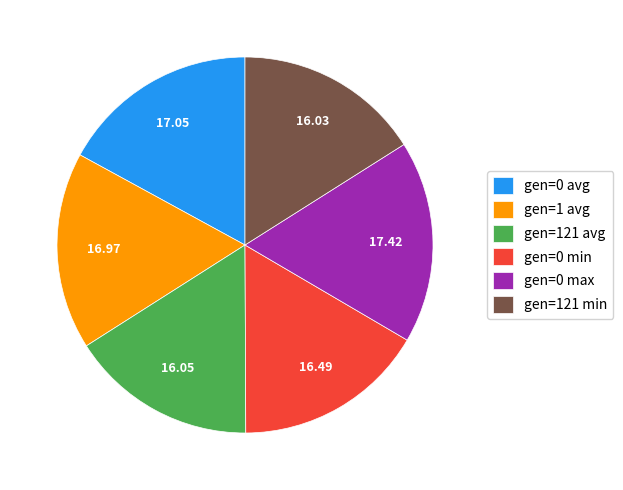

Is there a majority slice in this chart?

No